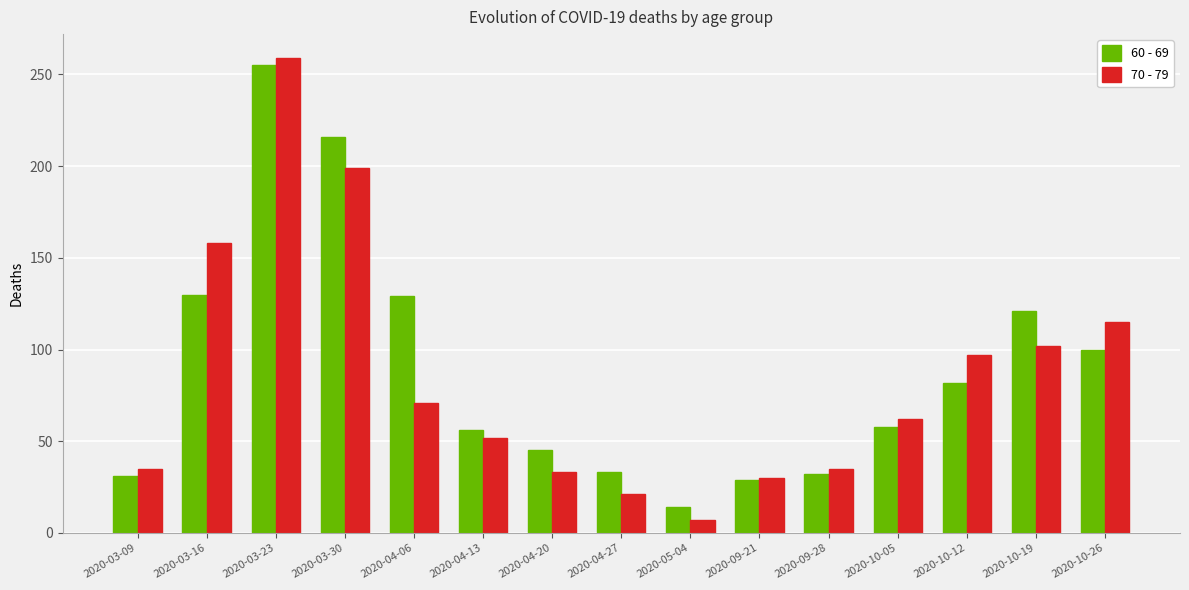

What is the minimum value shown in the chart?

7